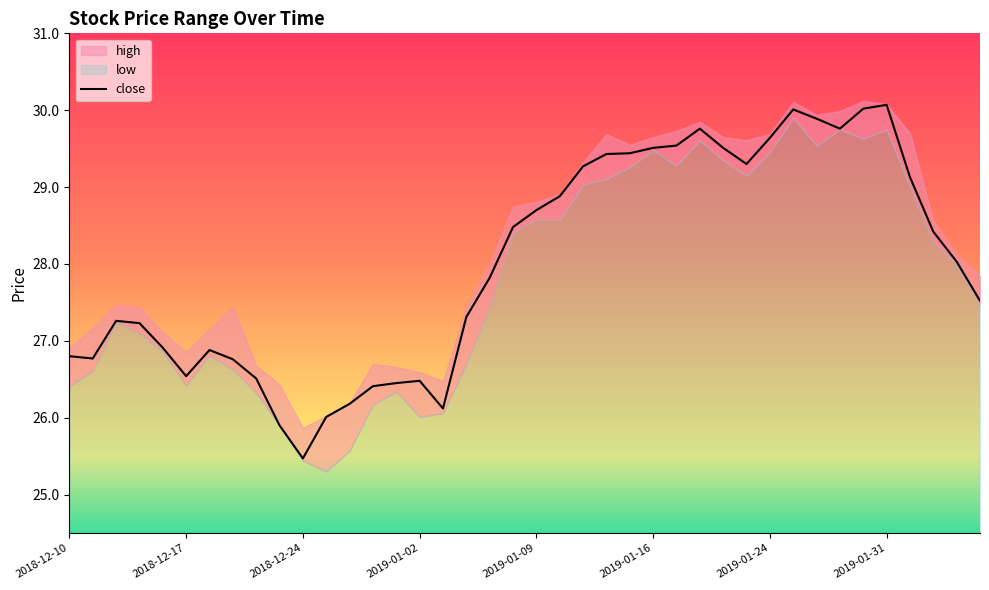

What is the lowest value of the close series?

25.5